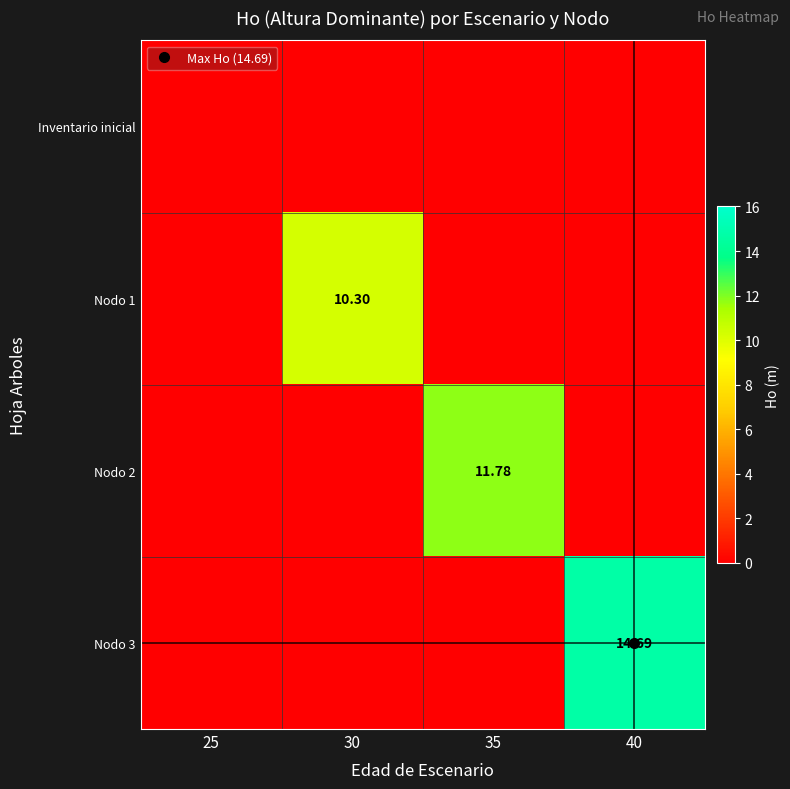

Which series has the widest spread of values?

Nodo 3